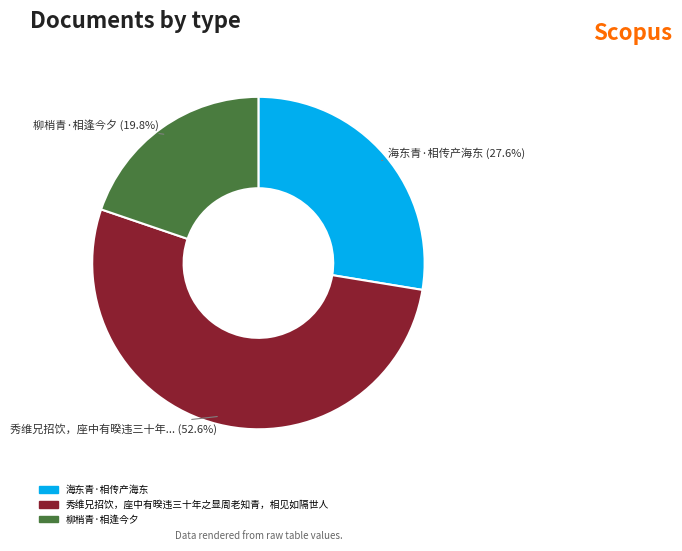

To the nearest percent, what is the difference between the 柳梢青·相逢今夕 and 海东青·相传产海东 slice percentages?

8%